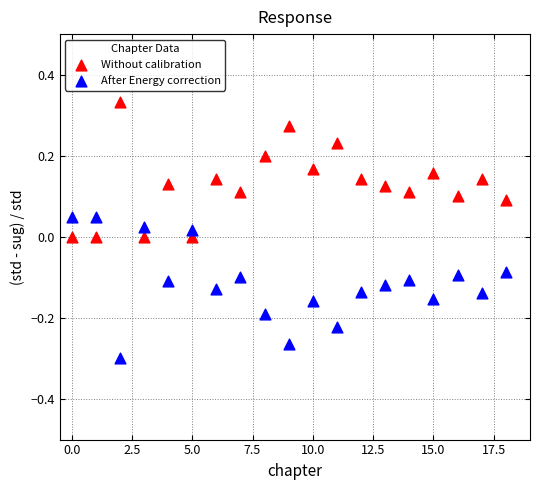

Which series reaches the minimum Y coordinate?

After Energy correction